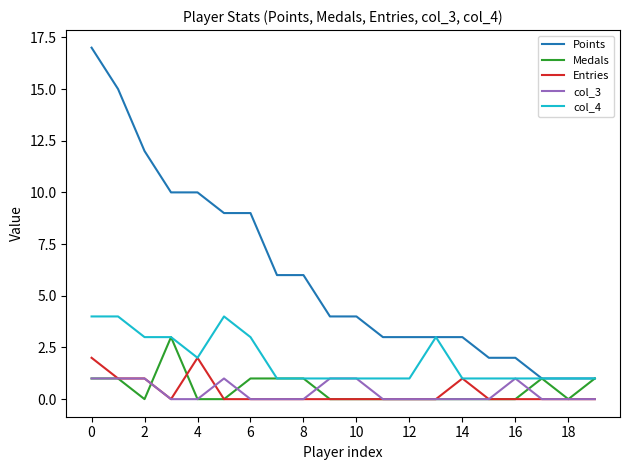

List the series in order of their peak value, lowest first.

col_3, Entries, Medals, col_4, Points